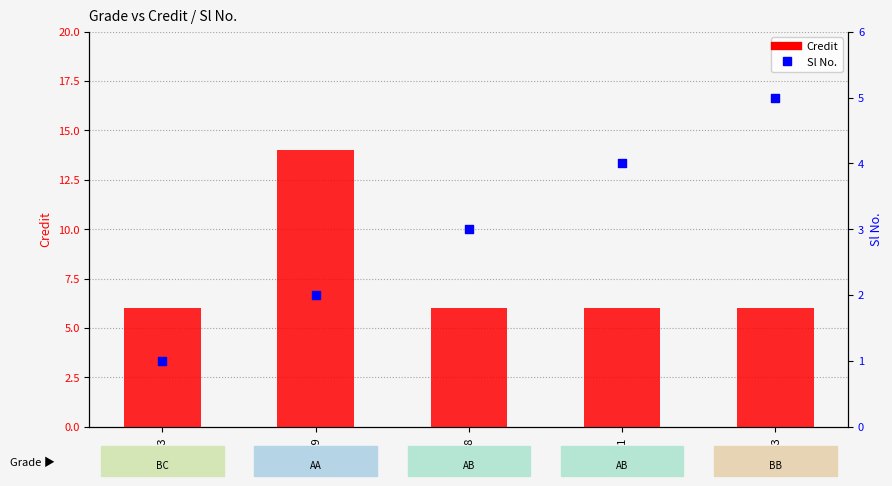

Is the value of Sl No. at PH403 greater than the value of Credit at HS441?

No